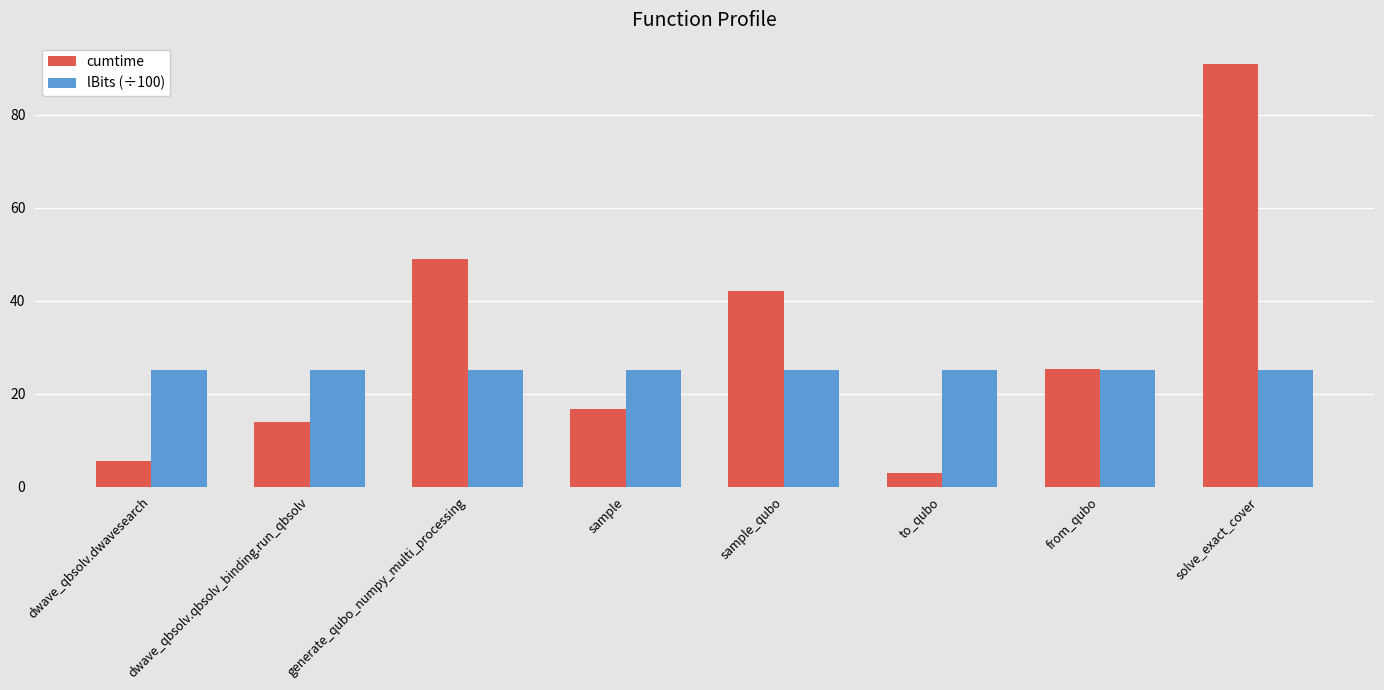

Rank the series by their average value, from lowest to highest.

lBits (÷100), cumtime